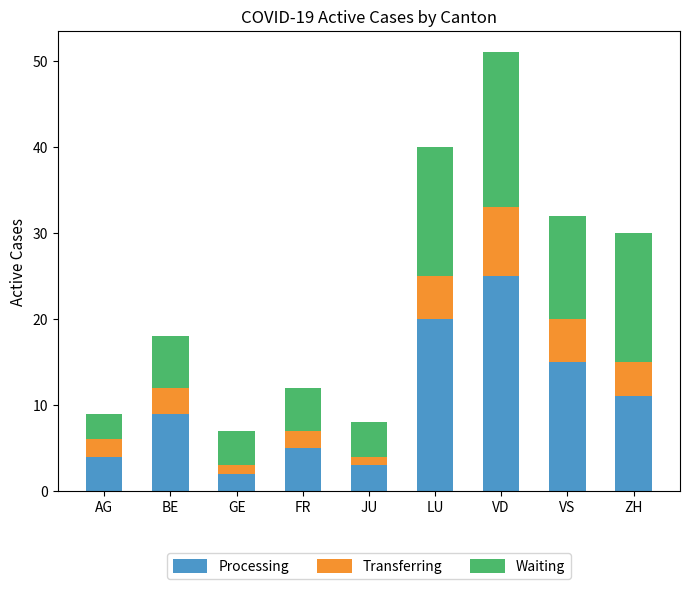

Does the chart contain stacked bars?

Yes